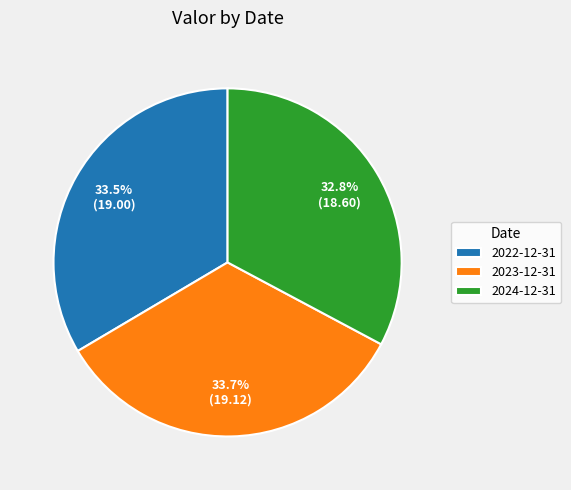

Which category has the smallest portion of the pie?

2024-12-31